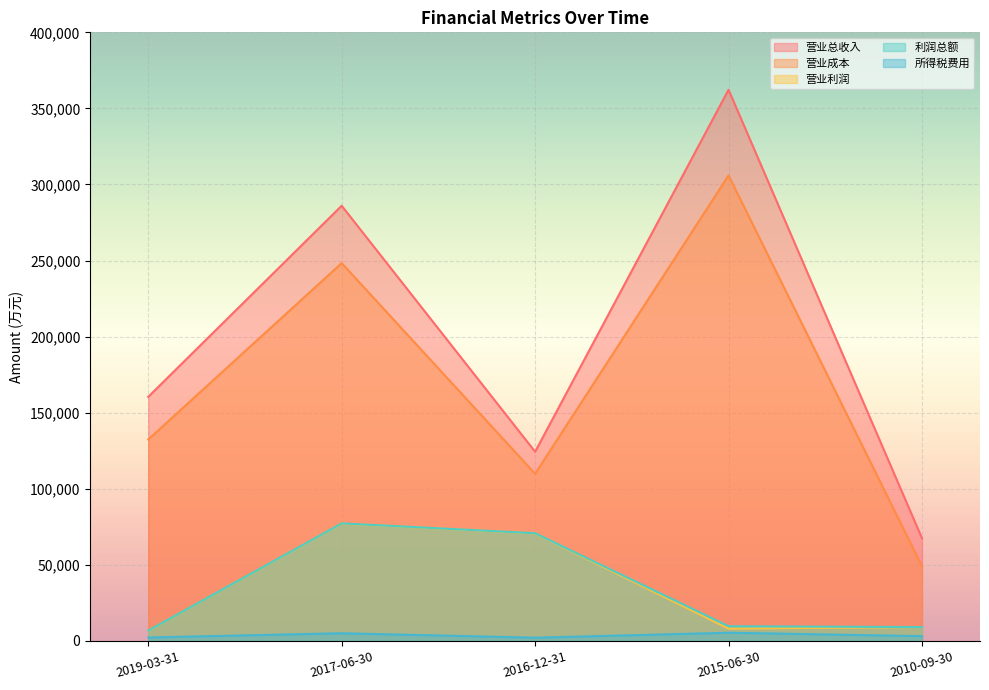

True or false: 营业成本 has a value of 132410 at 2019-03-31.

True